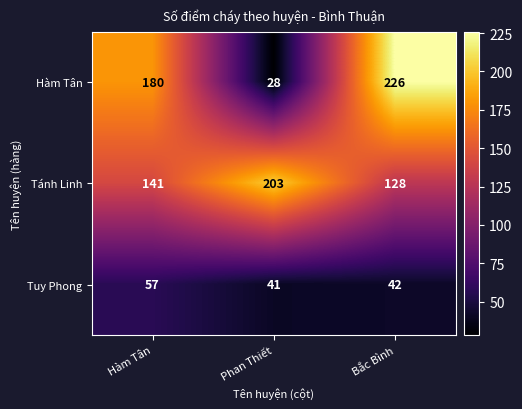

Reading right to left, extract all data points from this chart.

Hàm Tân: Bắc Bình=226	Phan Thiết=28	Hàm Tân=180
Tánh Linh: Bắc Bình=128	Phan Thiết=203	Hàm Tân=141
Tuy Phong: Bắc Bình=42	Phan Thiết=41	Hàm Tân=57